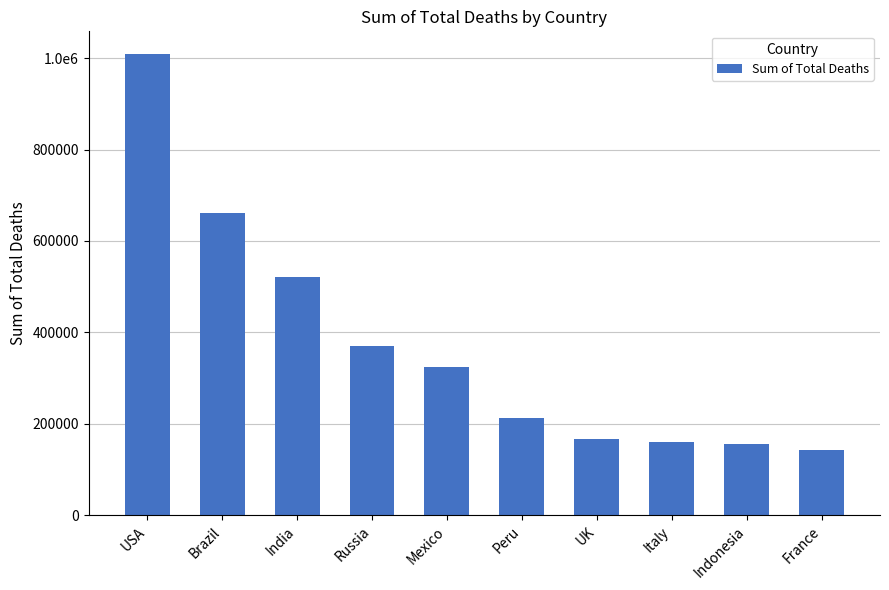

What is the change in value from Brazil to France?

-517763